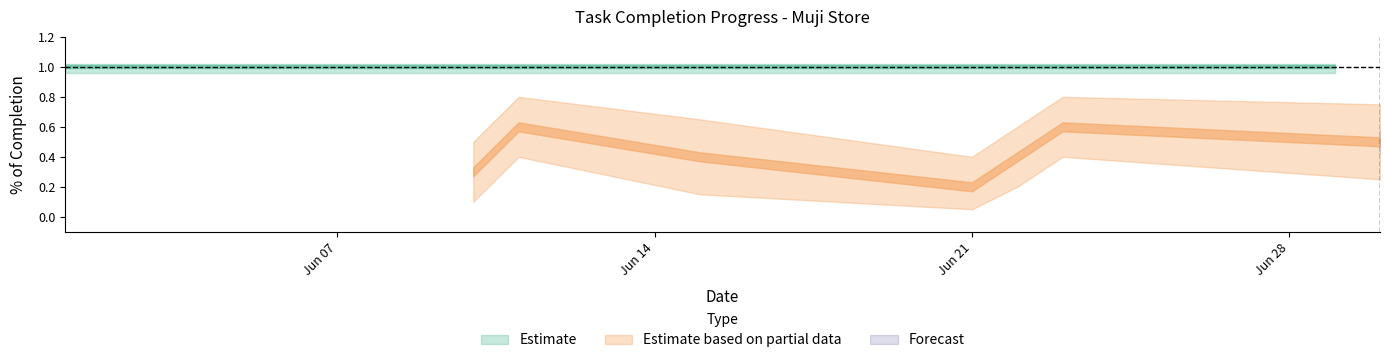

Count the number of data series in this chart.

3